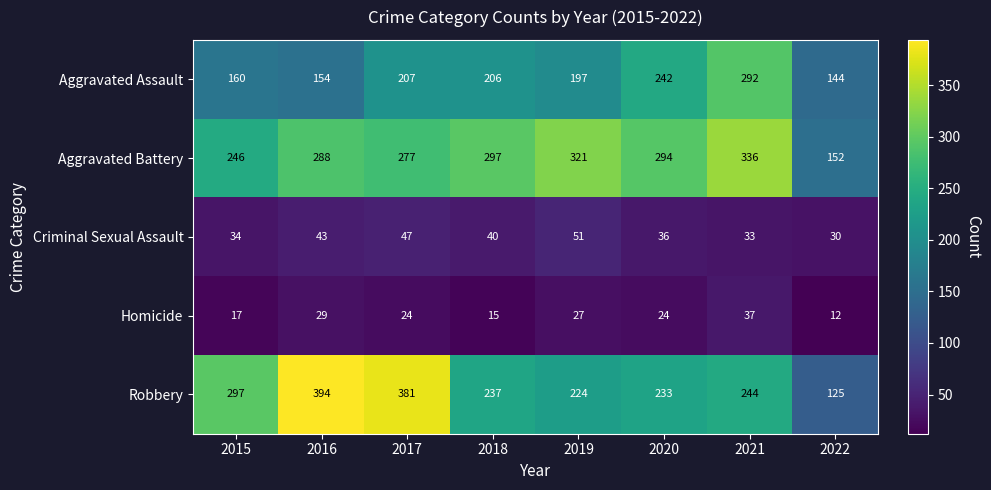

What is the total value across all series at 2018?

795